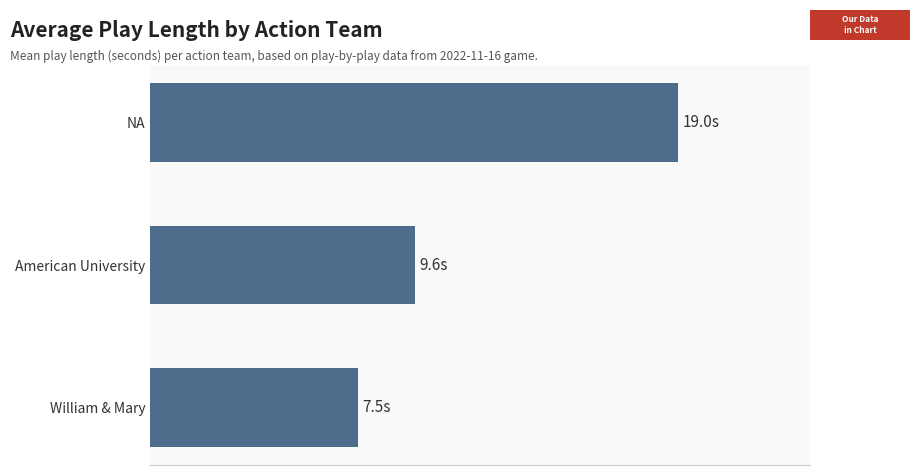

Count the number of data series in this chart.

1